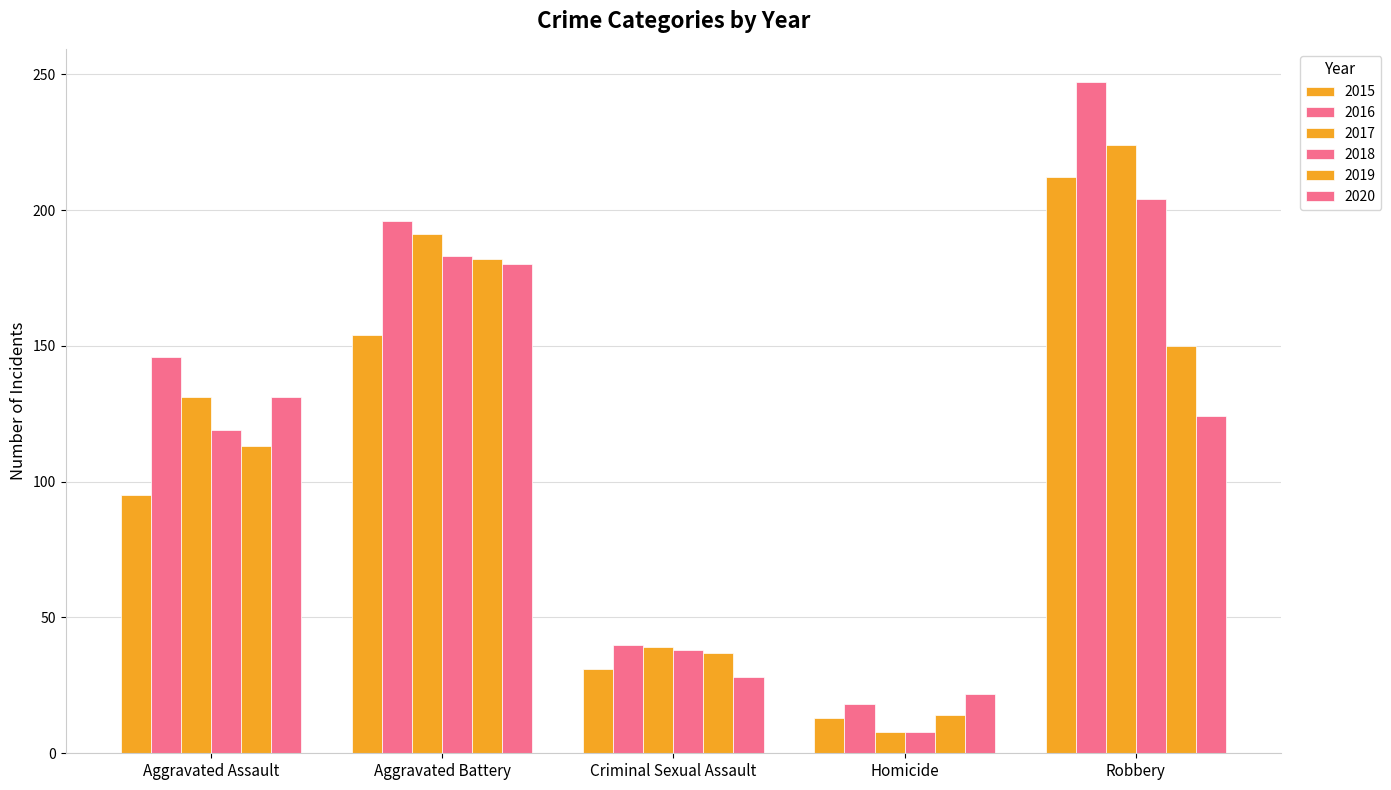

What is the greatest value displayed?

247